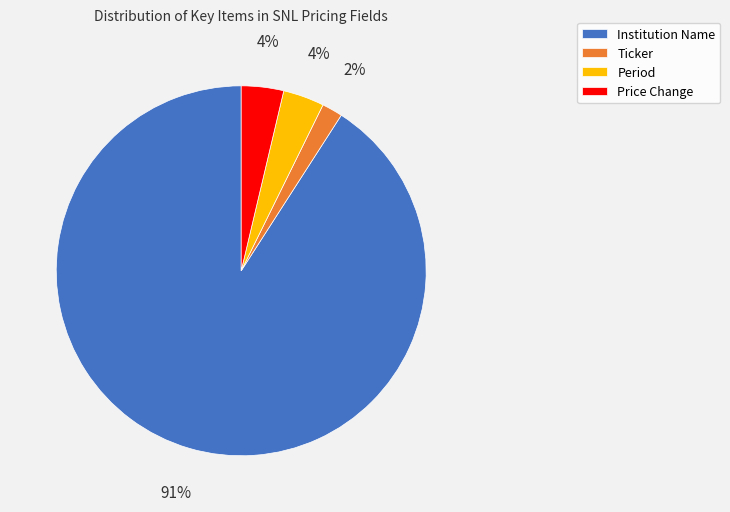

Count the number of slices in the pie.

4